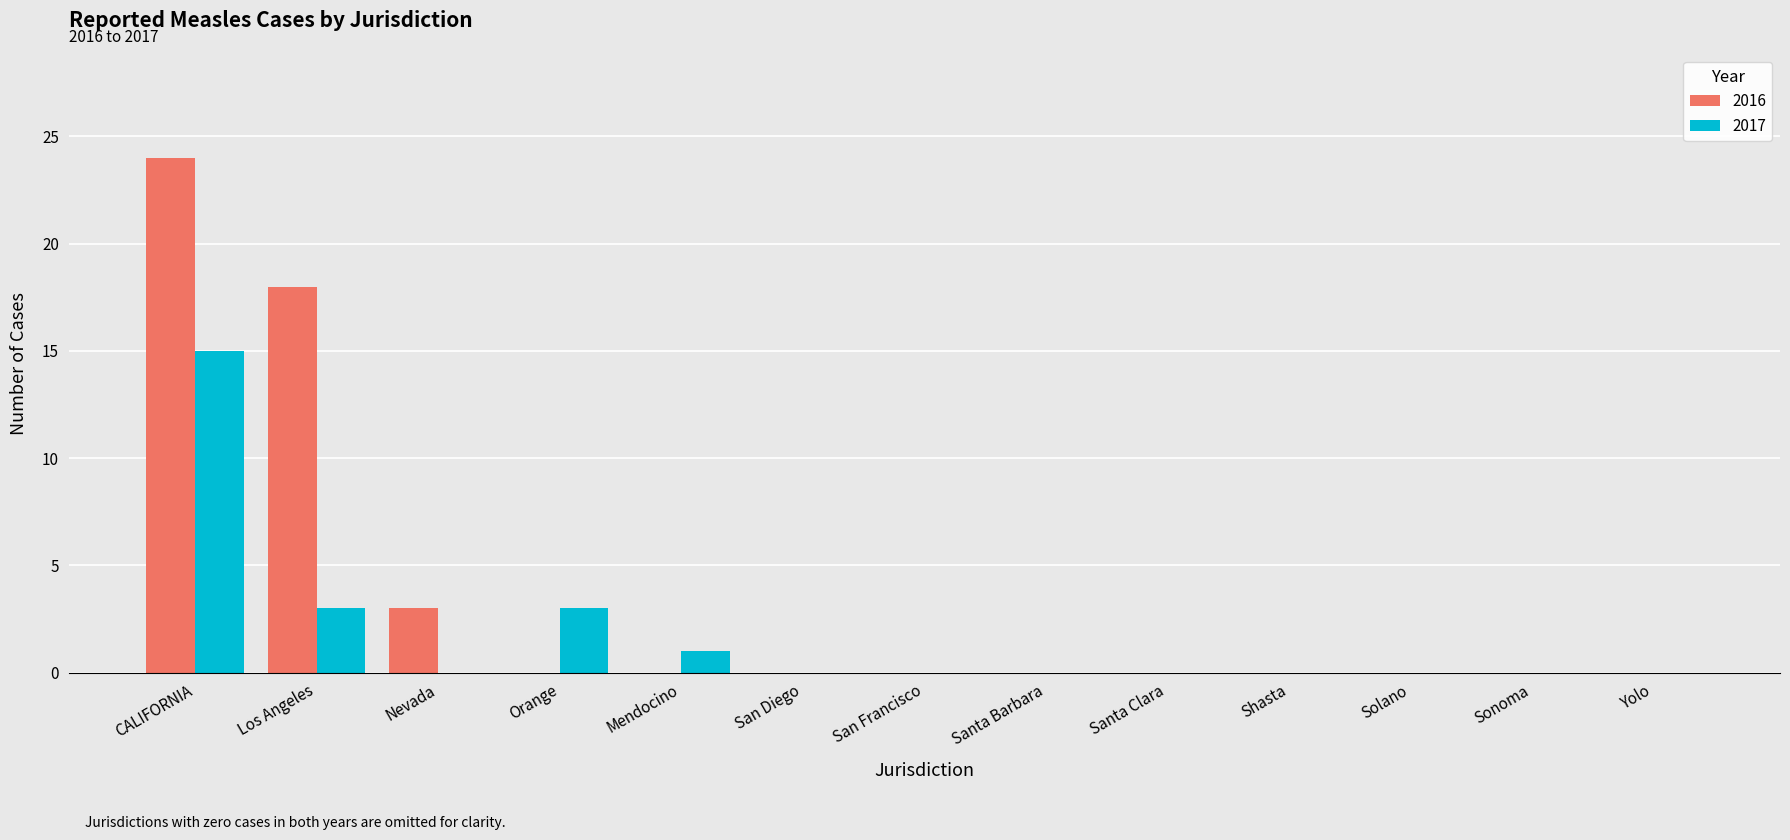

At which category is the sum across all series the highest?

CALIFORNIA